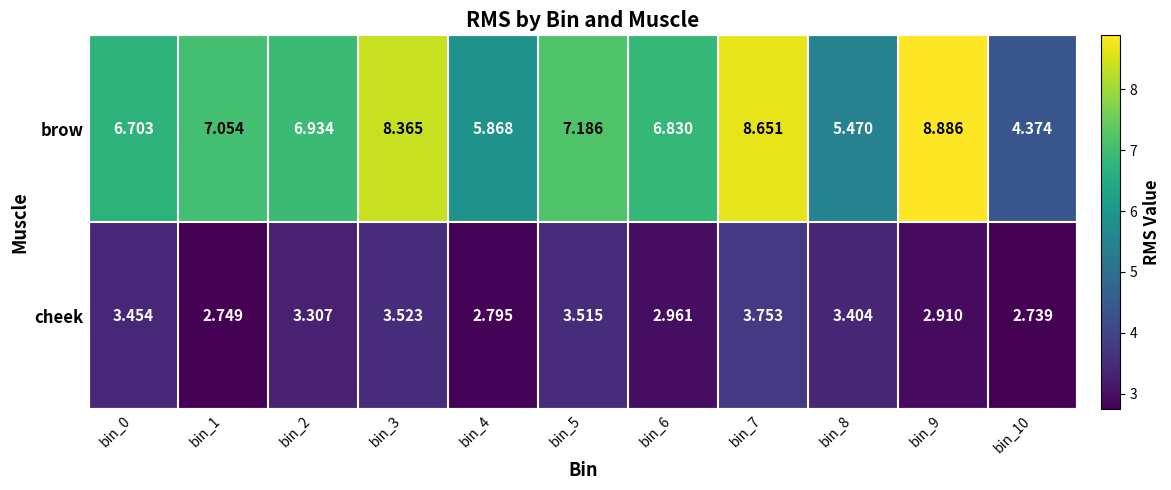

Is the value of cheek at bin_7 greater than the value of brow at bin_6?

No